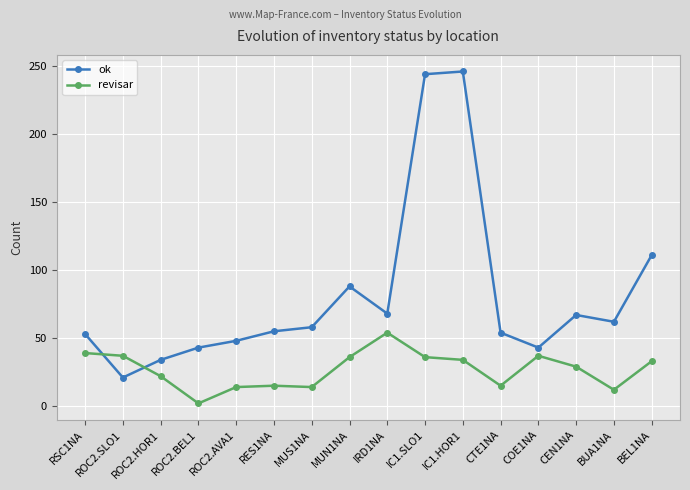

What is the average value of the revisar series?

27